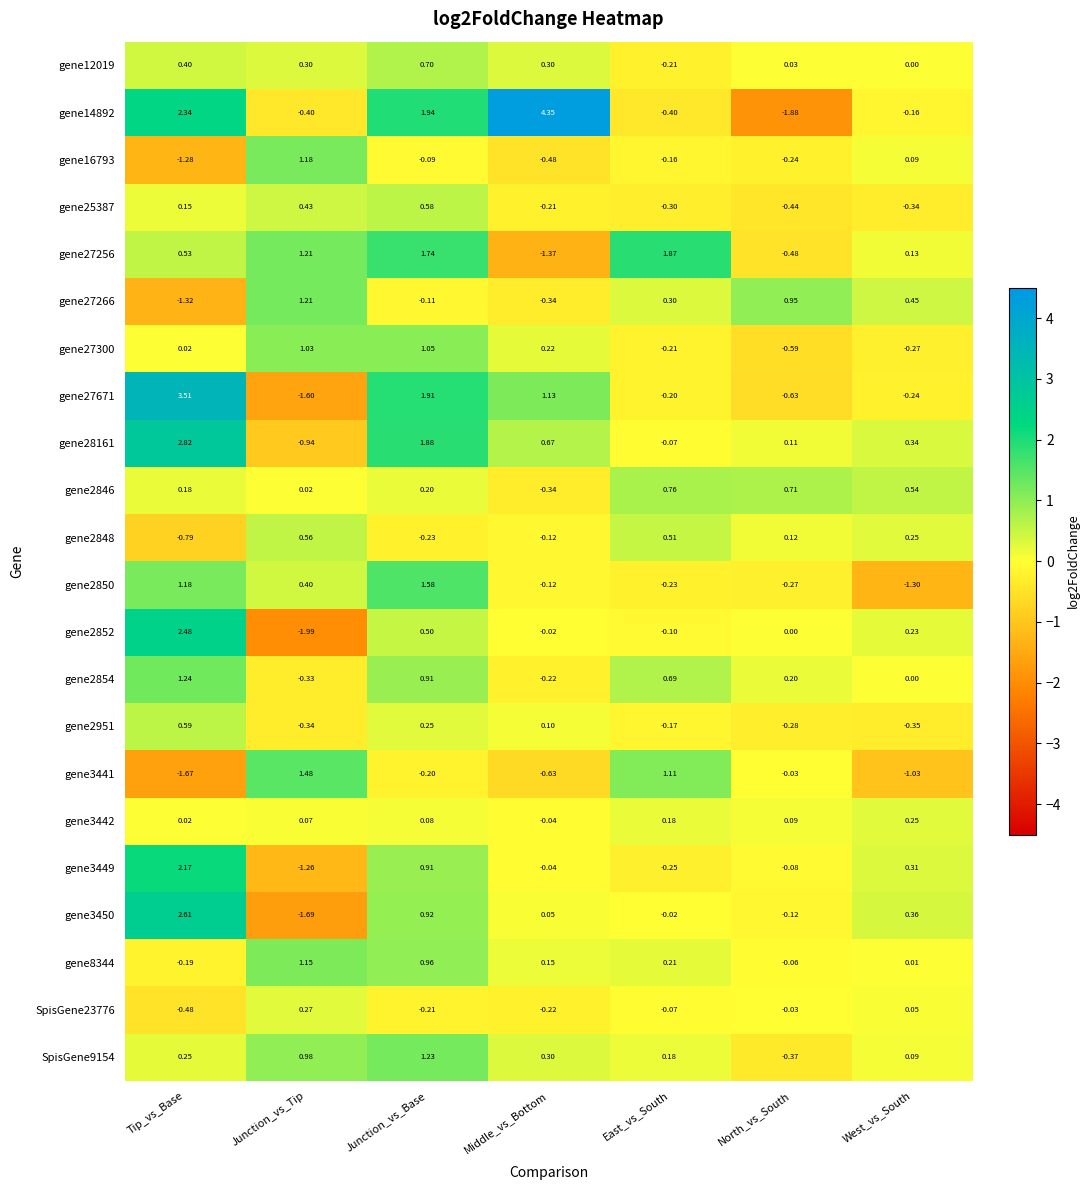

List the labels in order of gene3450 value, smallest first.

Junction_vs_Tip, North_vs_South, East_vs_South, Middle_vs_Bottom, West_vs_South, Junction_vs_Base, Tip_vs_Base